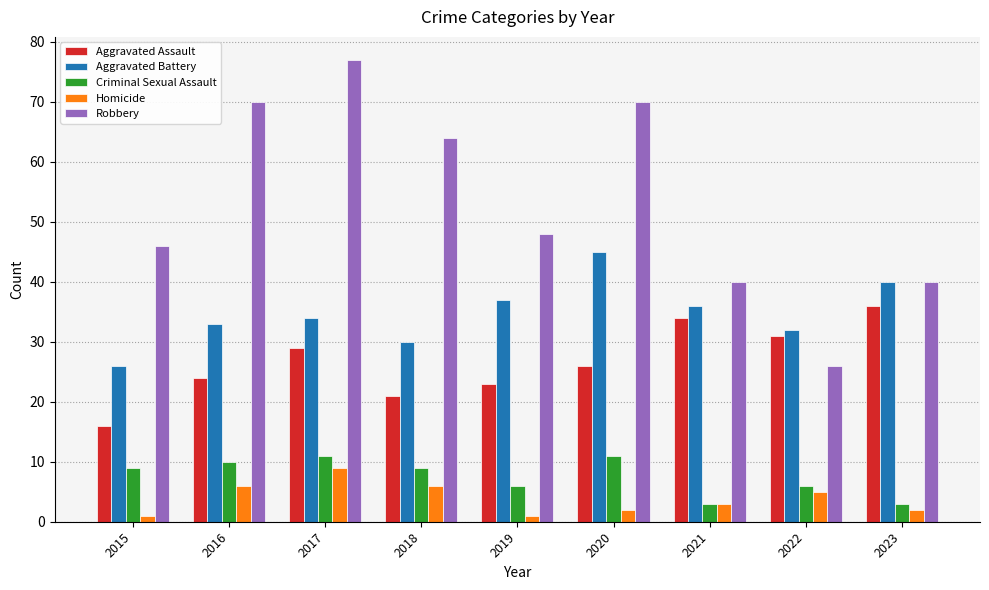

Reading left to right, list all the values displayed in this chart.

Aggravated Assault: 2015=16	2016=24	2017=29	2018=21	2019=23	2020=26	2021=34	2022=31	2023=36
Aggravated Battery: 2015=26	2016=33	2017=34	2018=30	2019=37	2020=45	2021=36	2022=32	2023=40
Criminal Sexual Assault: 2015=9	2016=10	2017=11	2018=9	2019=6	2020=11	2021=3	2022=6	2023=3
Homicide: 2015=1	2016=6	2017=9	2018=6	2019=1	2020=2	2021=3	2022=5	2023=2
Robbery: 2015=46	2016=70	2017=77	2018=64	2019=48	2020=70	2021=40	2022=26	2023=40